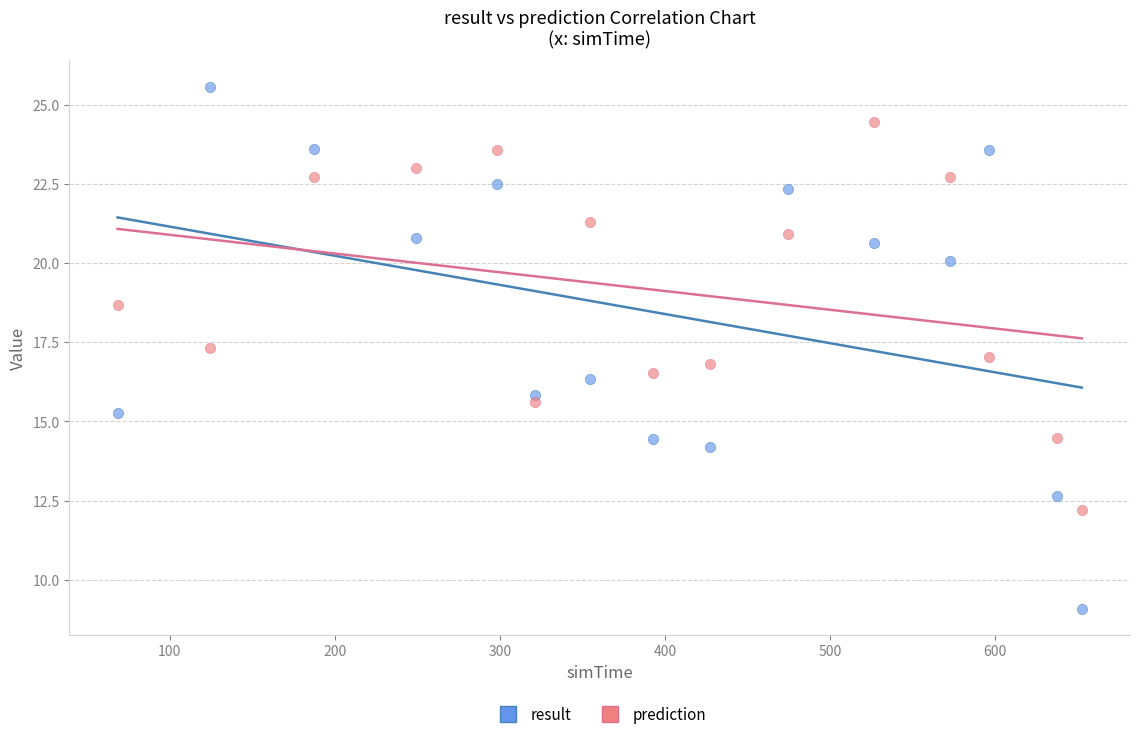

What are all the series names shown in the legend?

result, prediction